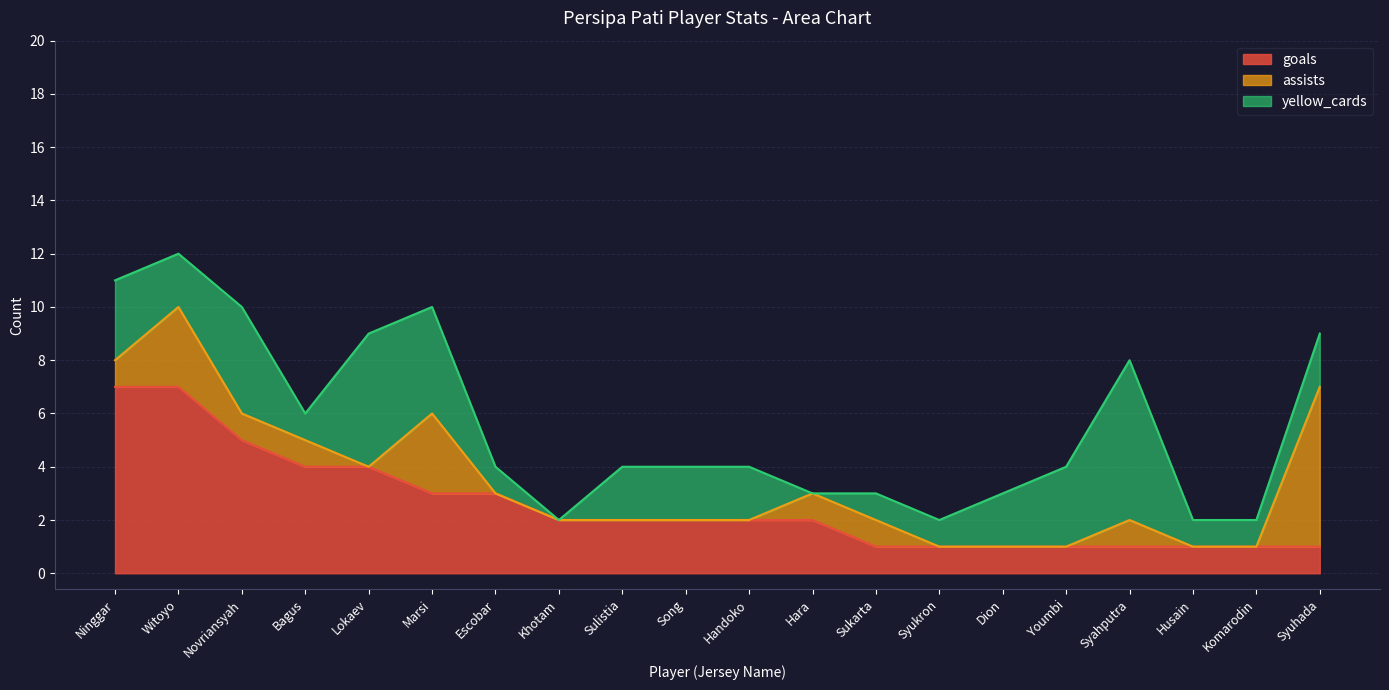

At how many categories does at least one series exceed 1?

16